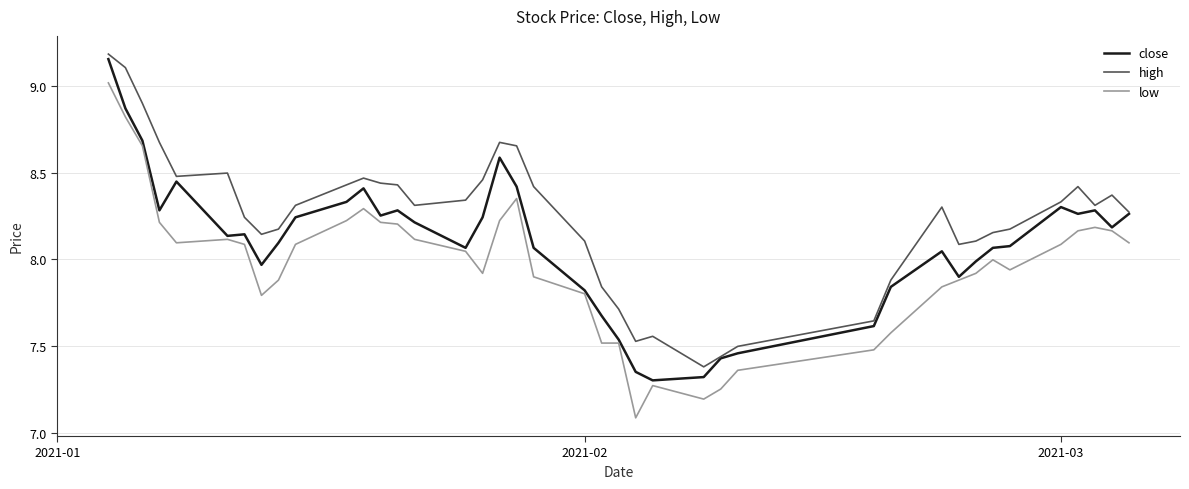

Which series has the largest total across all categories?

high